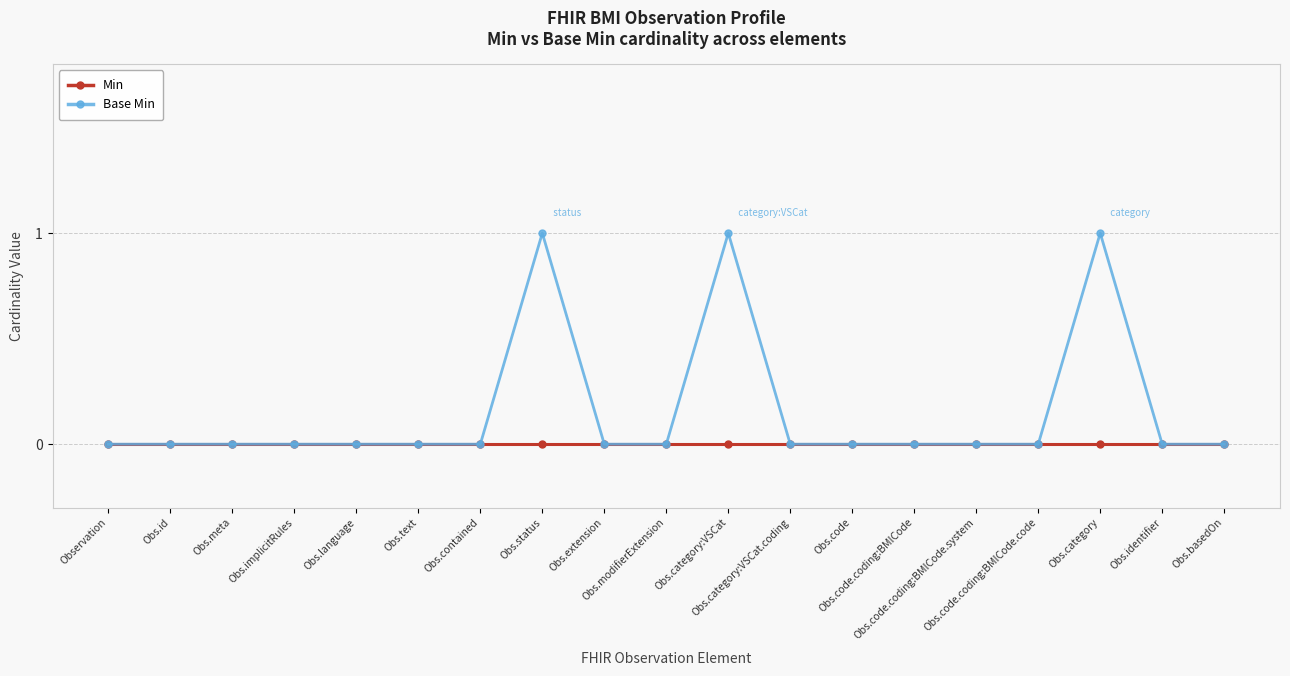

How many series are shown in this chart?

2